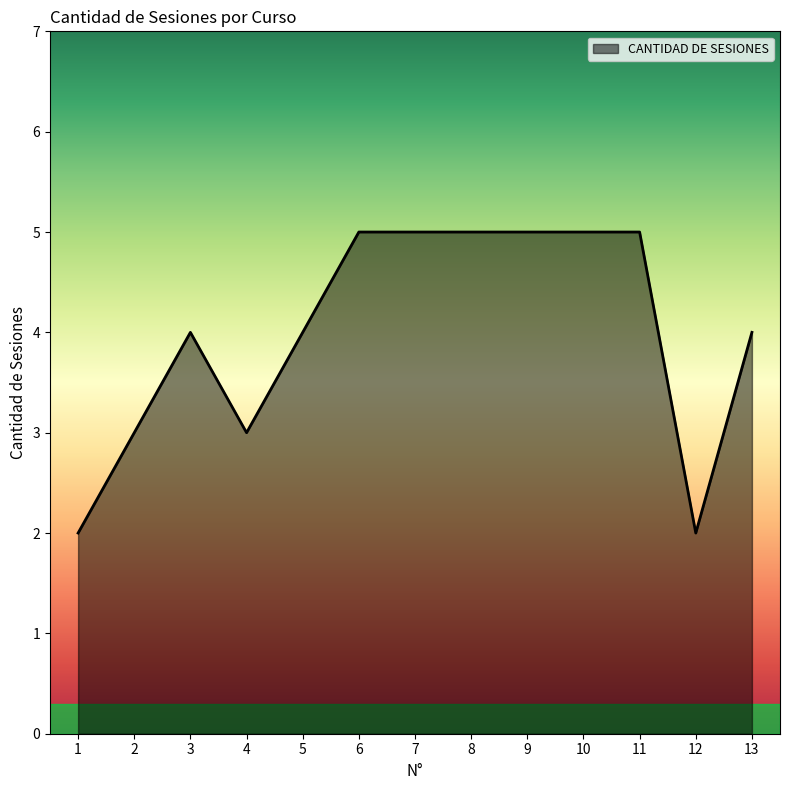

The value at 1 is 3. True or false?

False